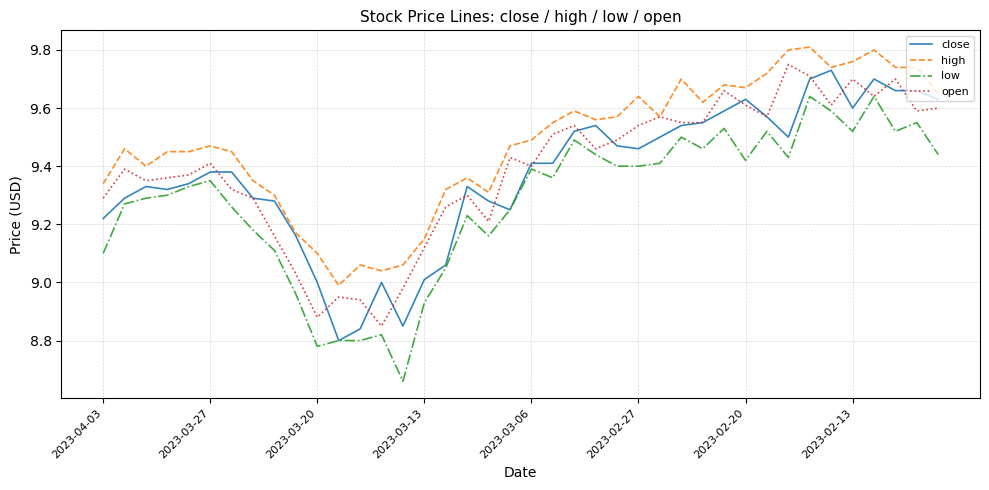

Count the number of categories in the chart.

40